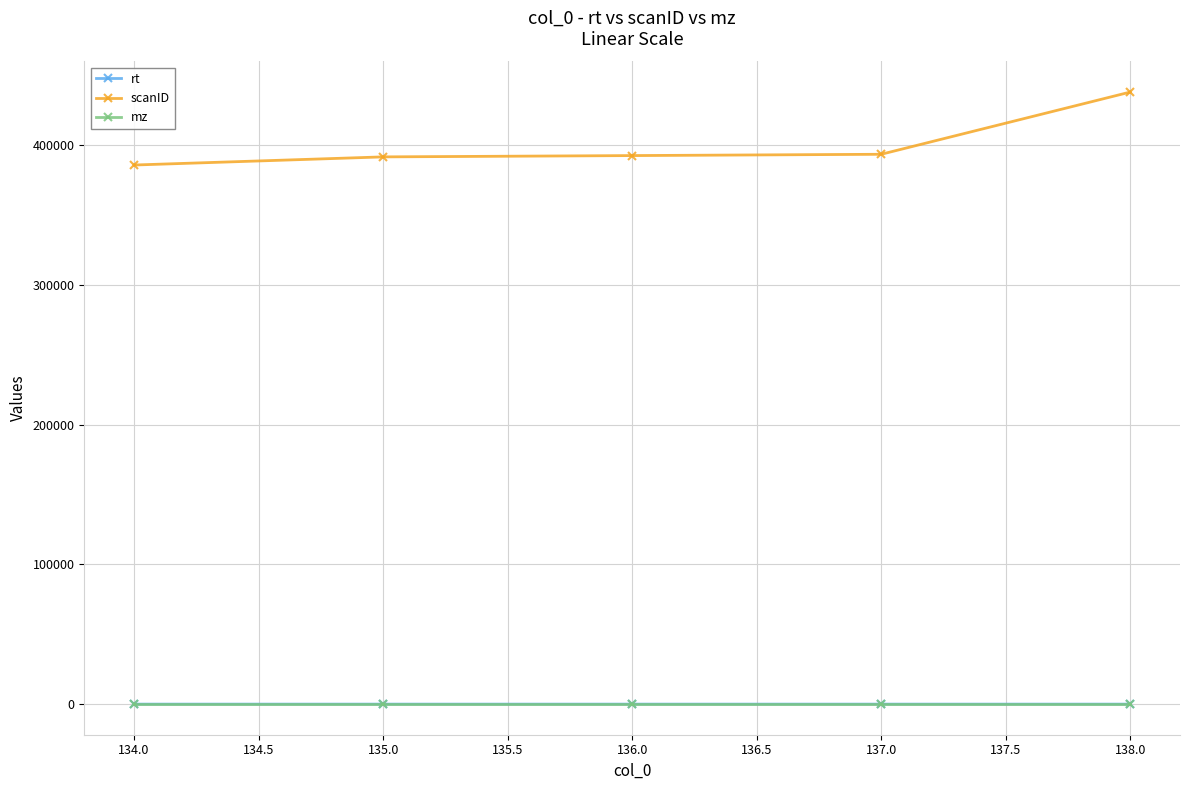

Which series has the largest range (max minus min)?

scanID